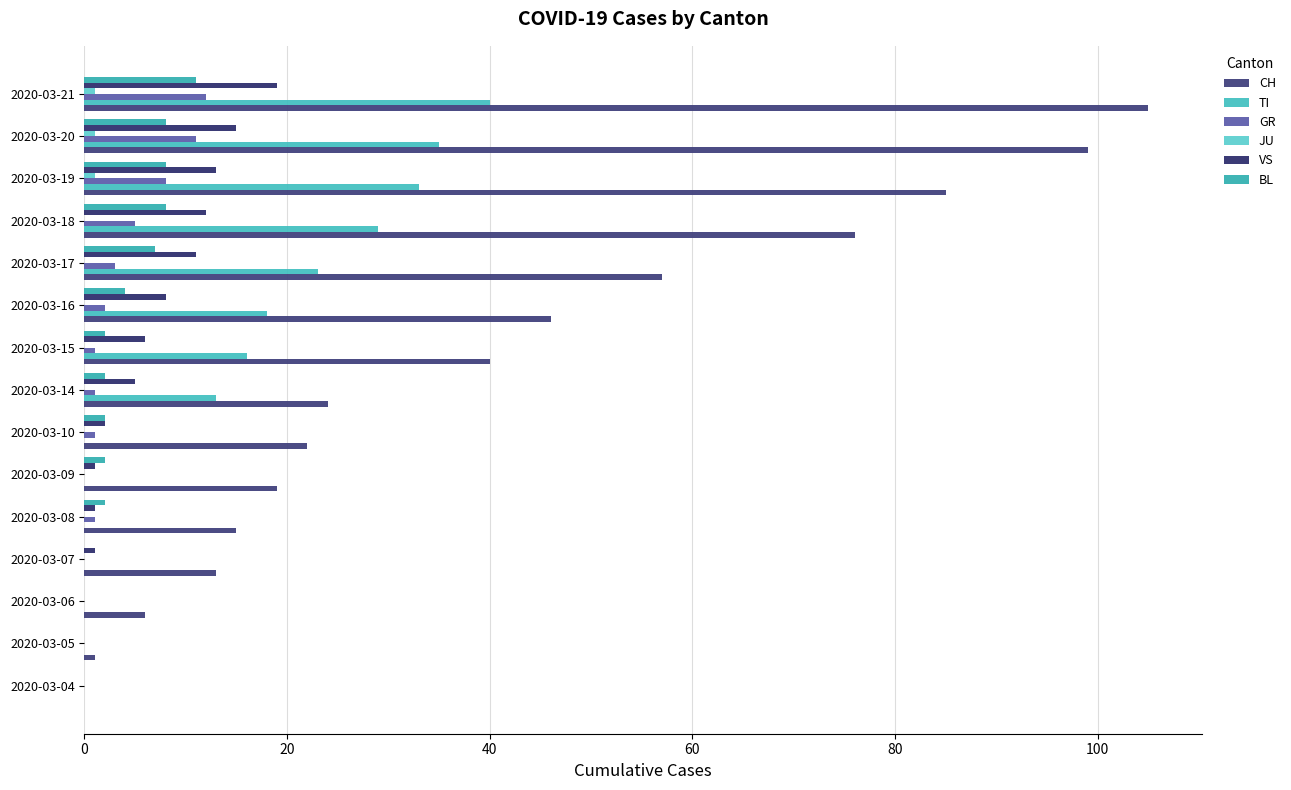

Count the number of categories in the chart.

15